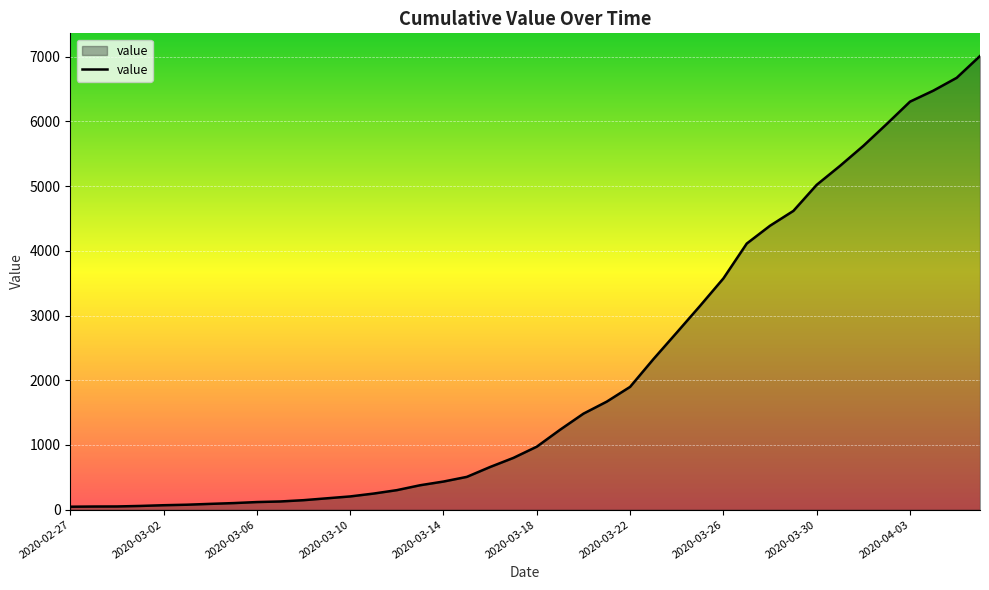

What is the difference between the maximum and minimum values?

6964